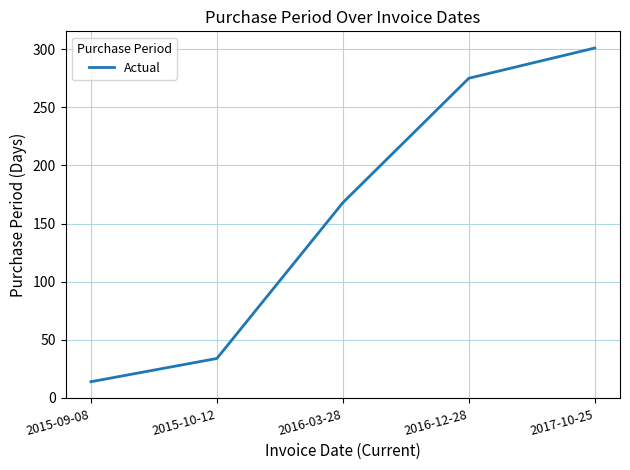

Does the chart have visible grid lines?

Yes